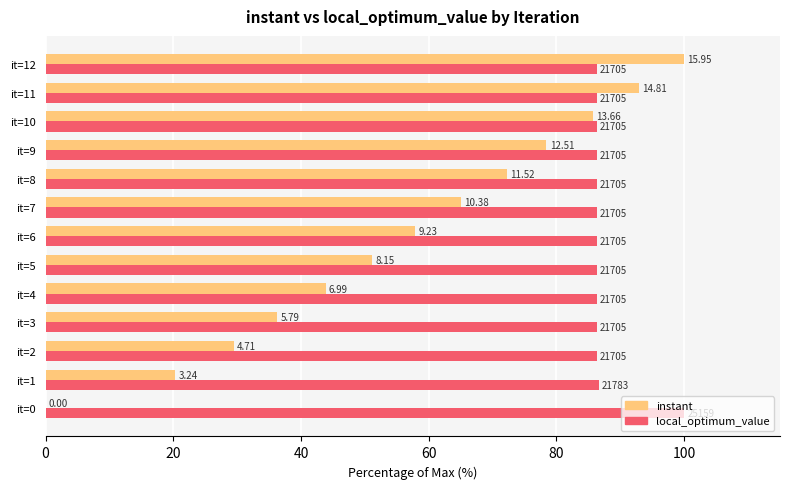

At how many categories does at least one series exceed 71?

13